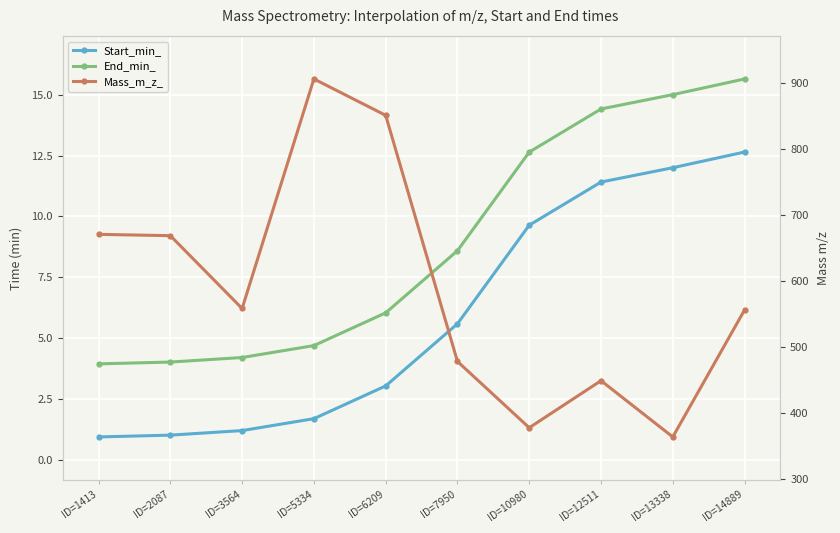

Count the number of categories in the chart.

10